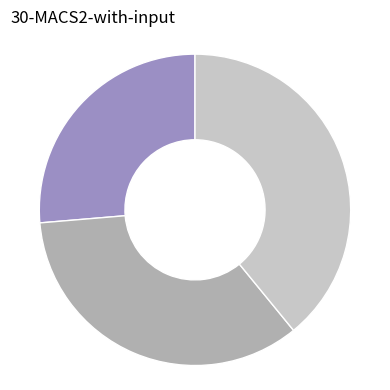

Does any single category account for the majority?

No